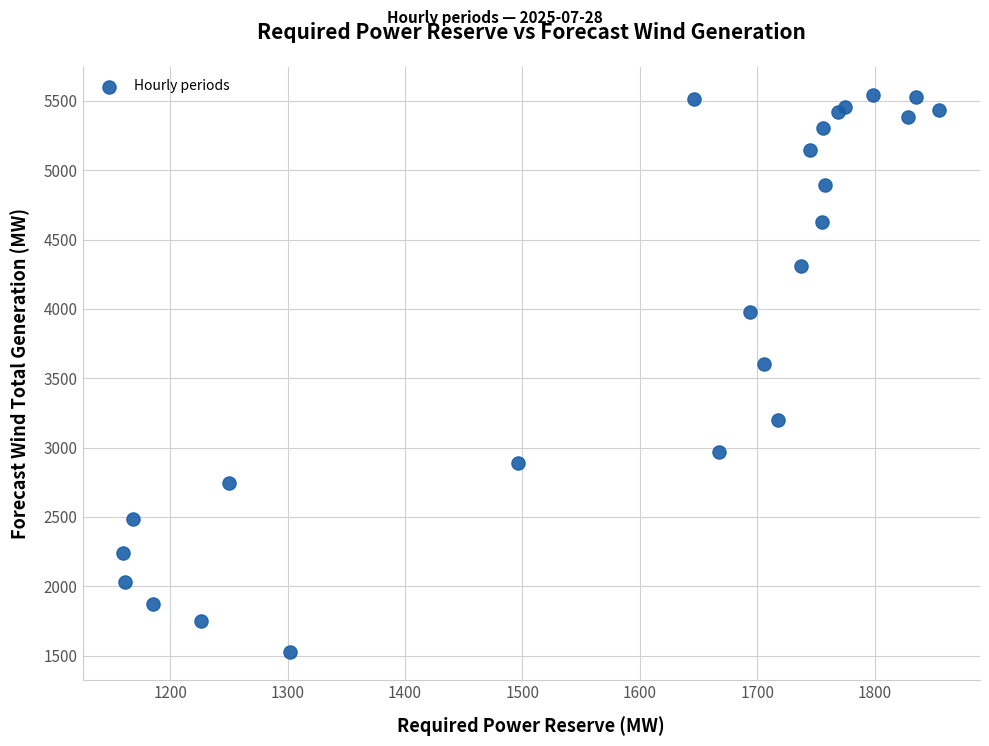

What Y value in the scatter plot is closest to 3534?

3602